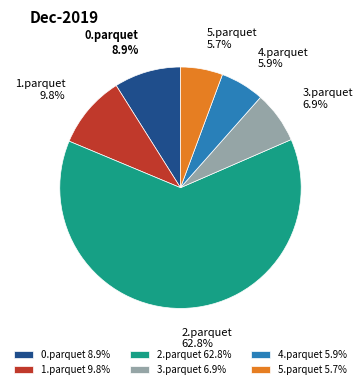

Does 4.parquet represent more than half of the total?

No